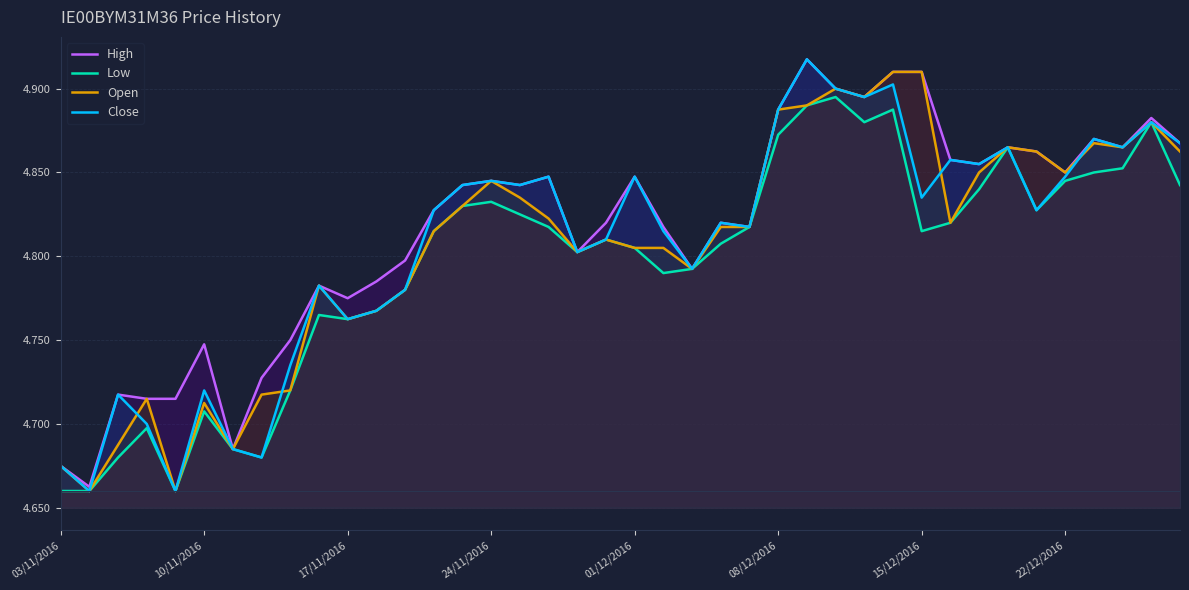

What is the average value of the Low series?

4.8